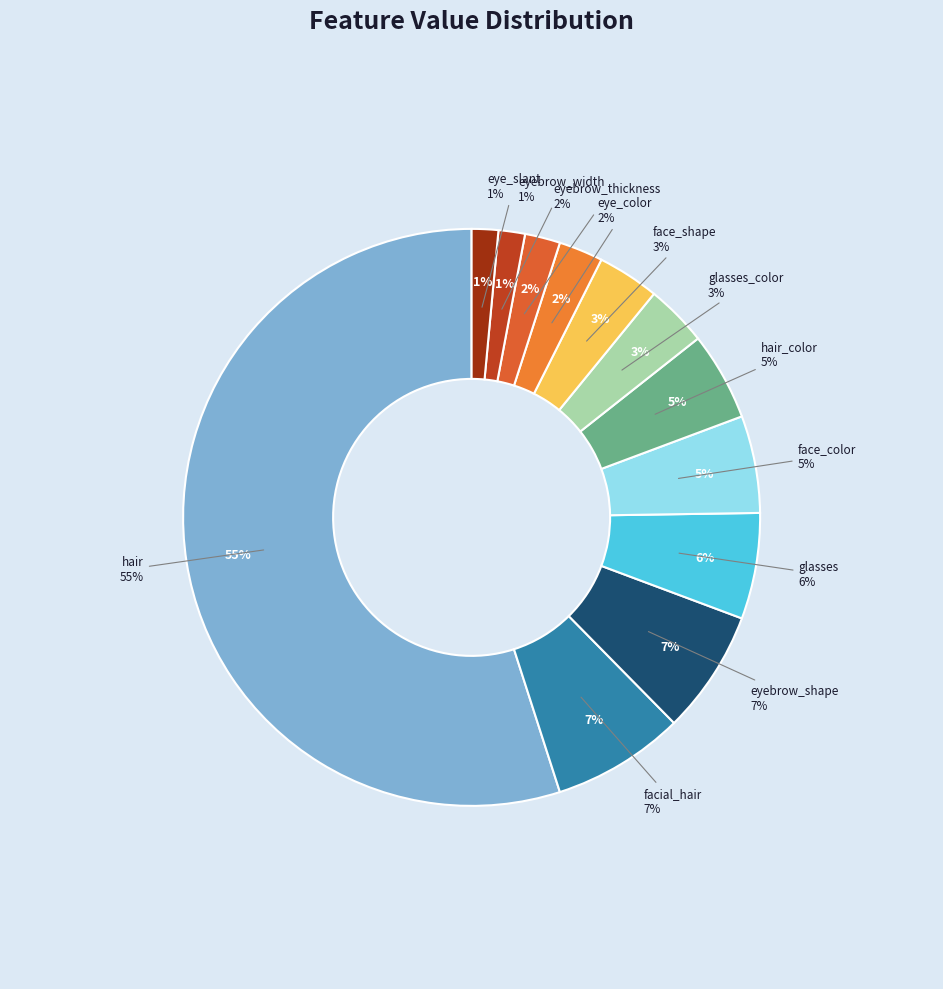

To the nearest percent, what percentage of the pie is face_shape?

3%